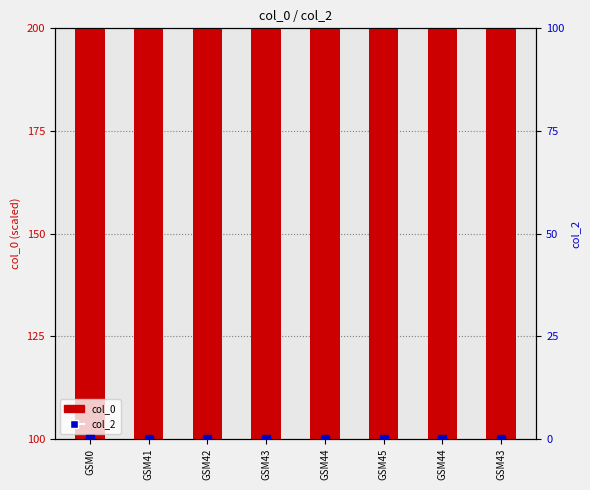

Which series has the largest Y range (max minus min)?

col_0